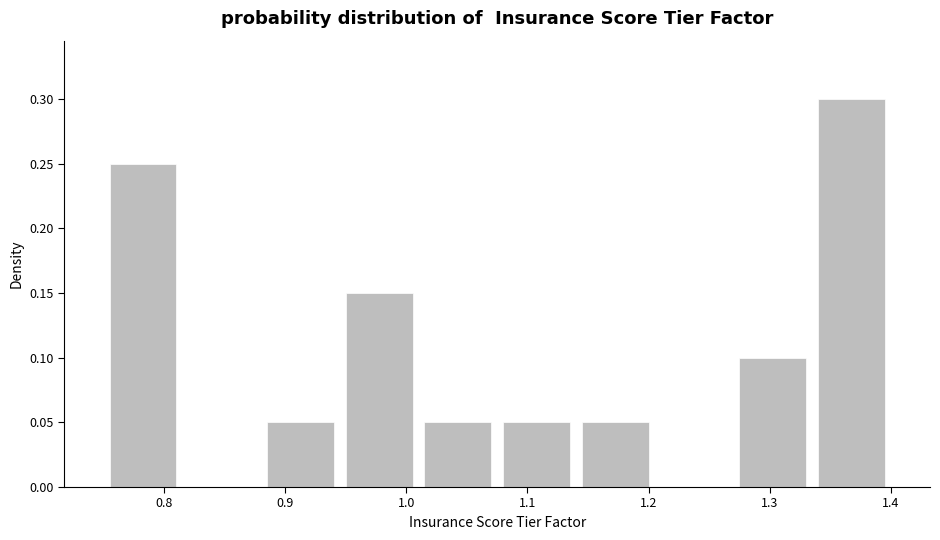

What is the height of the bar covering 1.010 to 1.075 on the x-axis? Neither the bar edges nor the heights are printed on the chart, so give them approximately, as read against the axes.

0.05